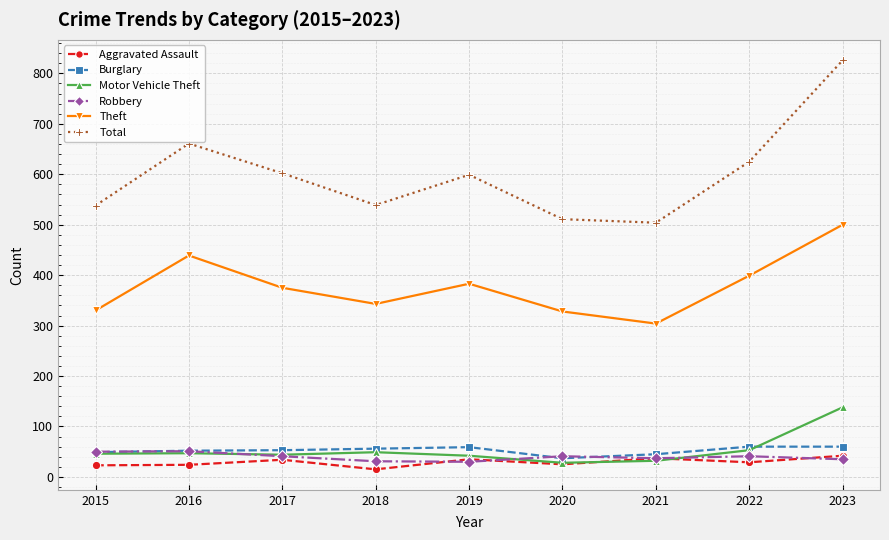

How many distinct data groups are displayed?

6